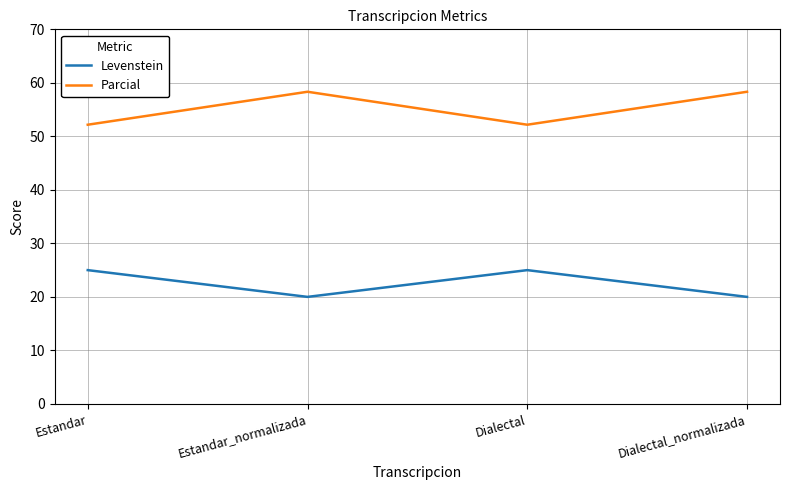

True or false: Levenstein has a value of 11.3 at Dialectal.

False